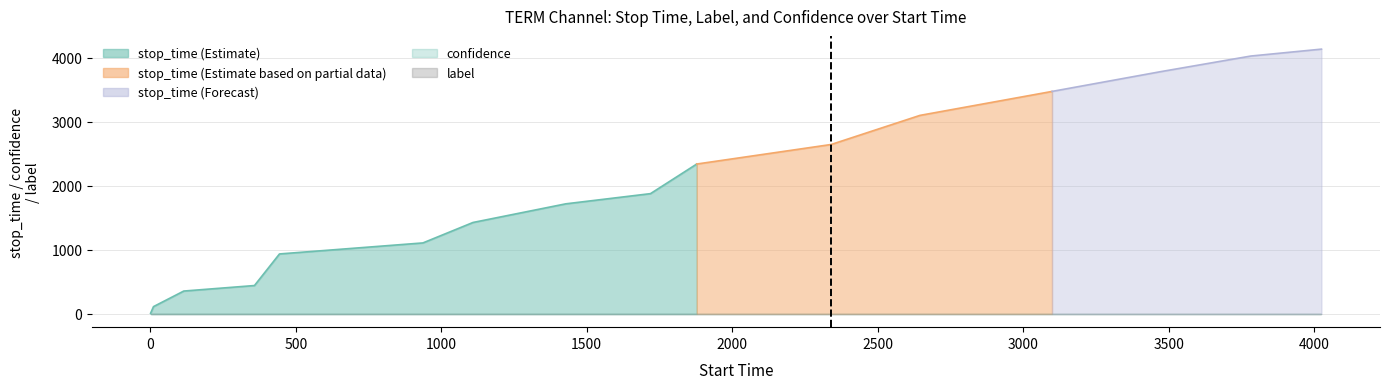

What are all the series names shown in the legend?

stop_time, label, confidence